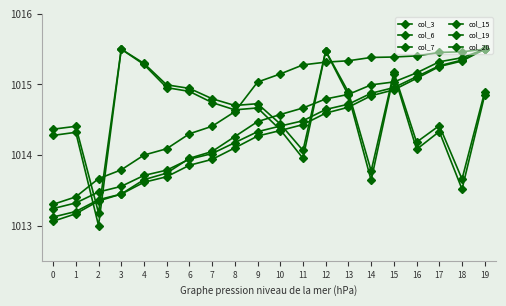

The value of col_20 at 4 is 350.3. True or false?

False